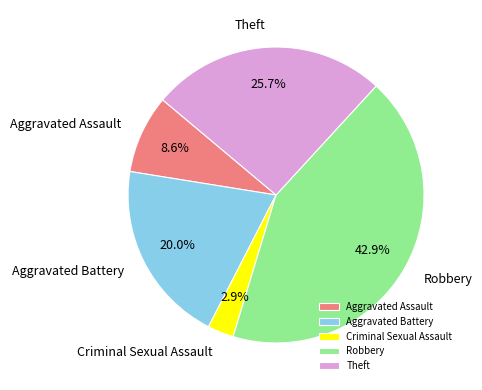

What is the smallest slice in the pie chart?

Criminal Sexual Assault